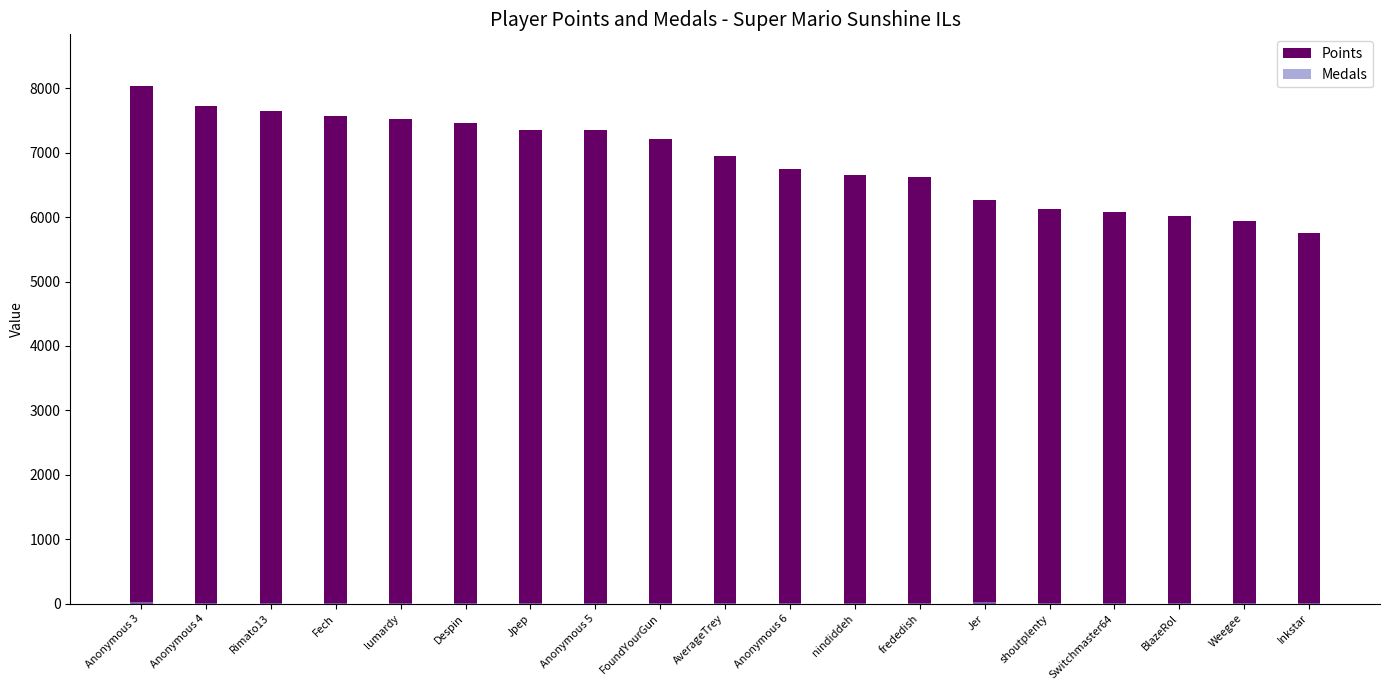

What is the sum of the Points values at Despin and Fech?

15024